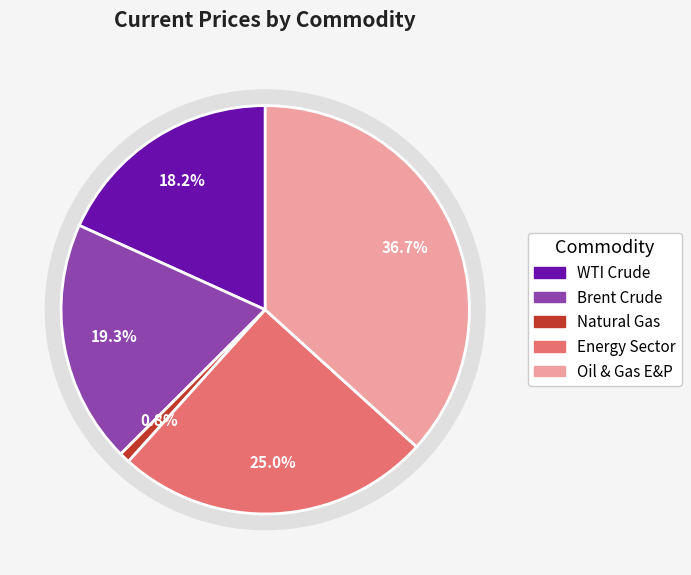

How many slices are in this pie chart?

5